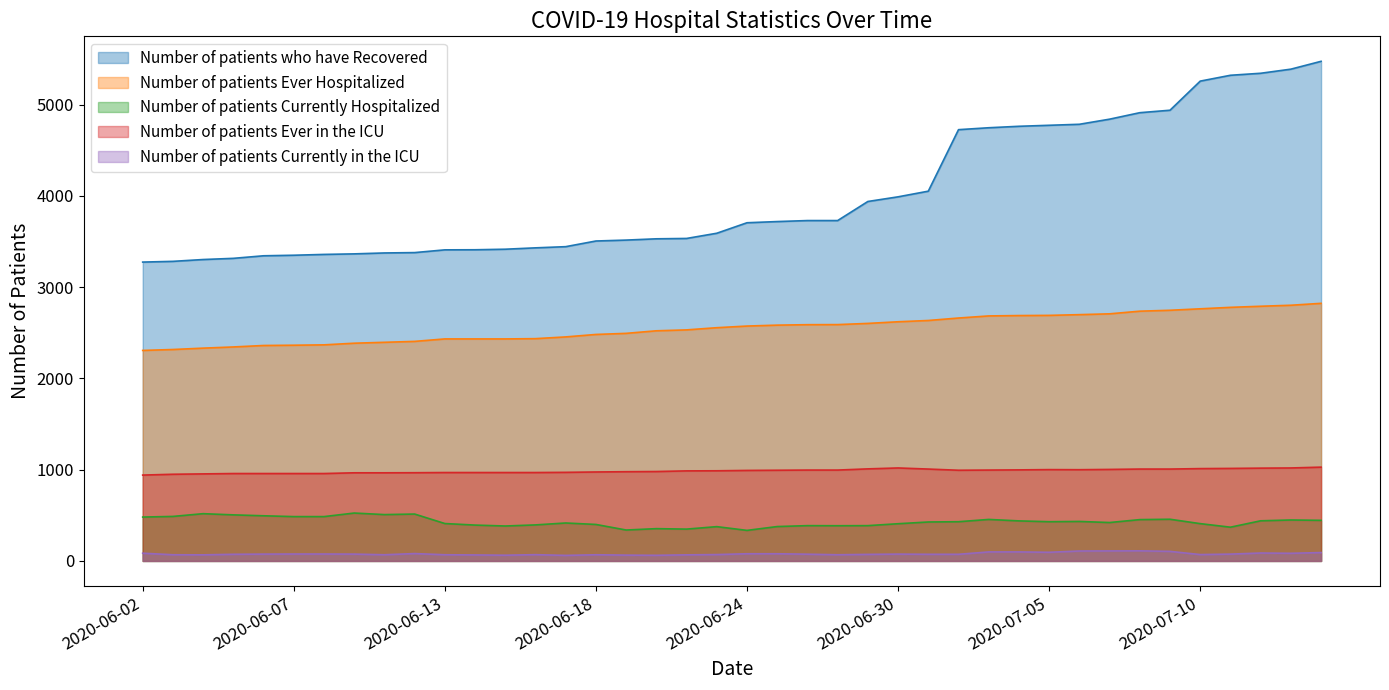

True or false: Number of patients Ever in the ICU and Number of patients who have Recovered cross at least once.

False